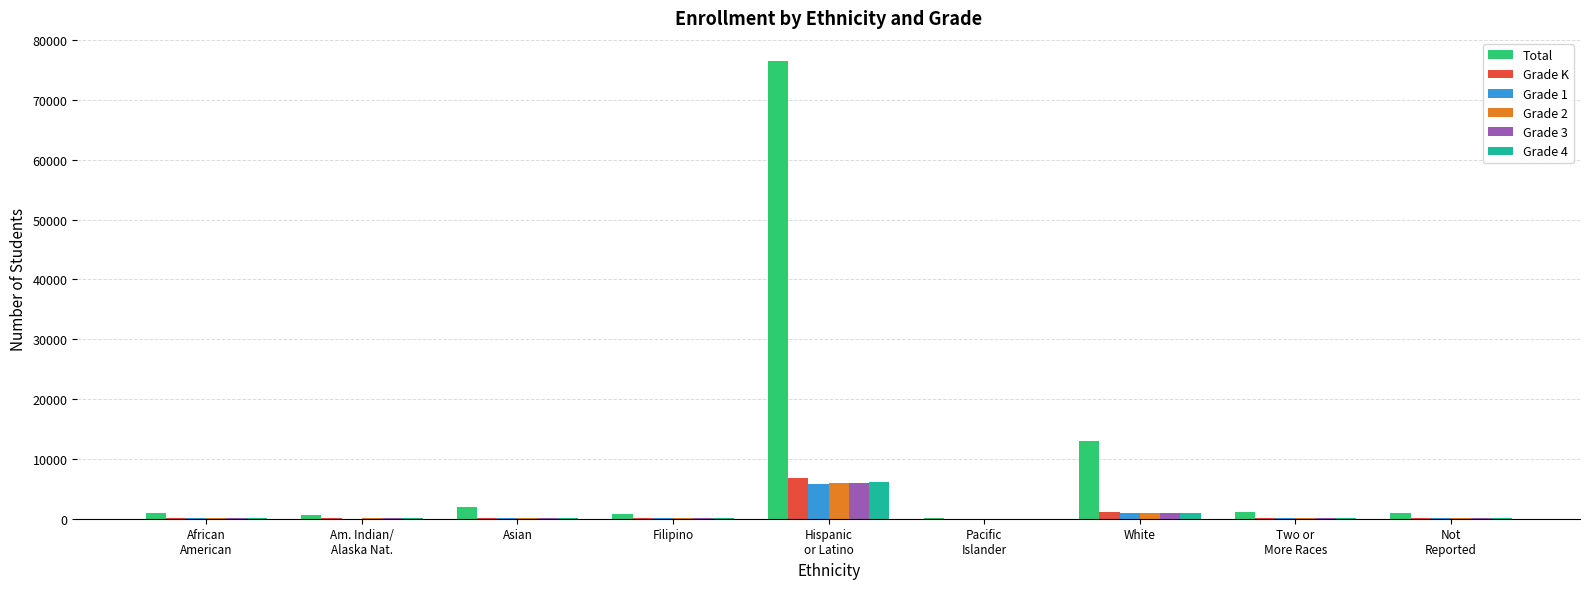

Does the chart contain stacked bars?

No